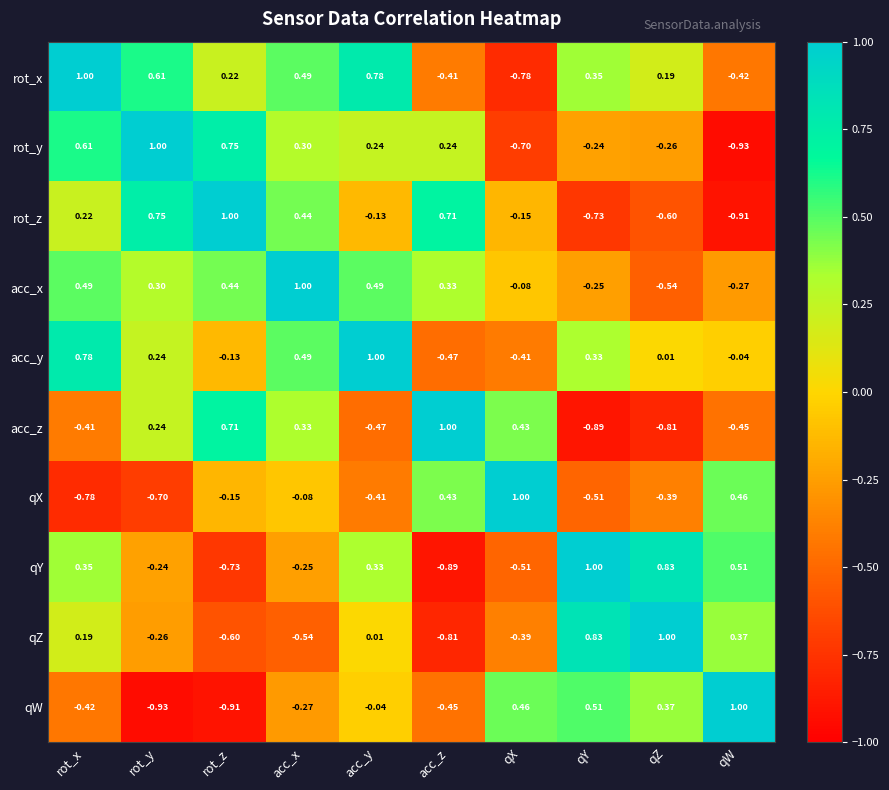

At which label does rot_z first exceed 0?

rot_x